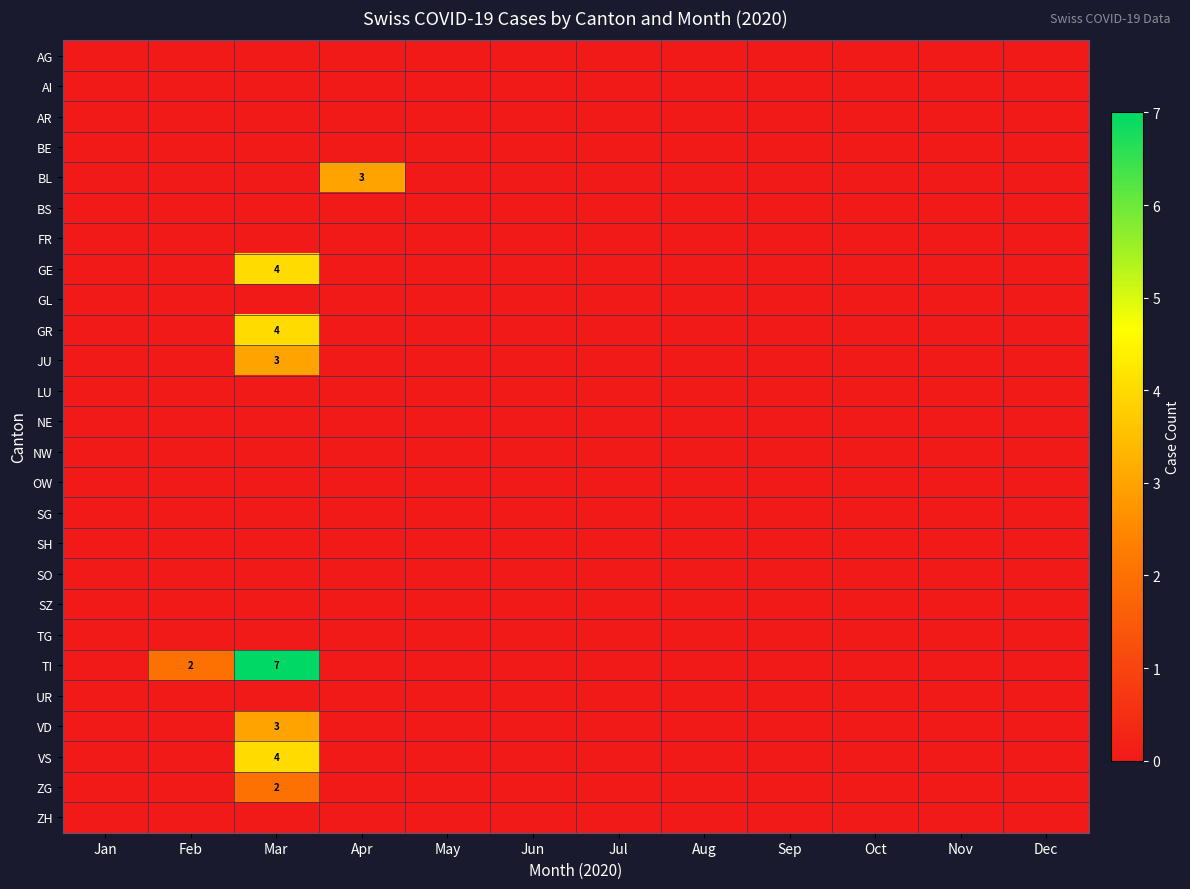

What is the greatest value displayed?

7